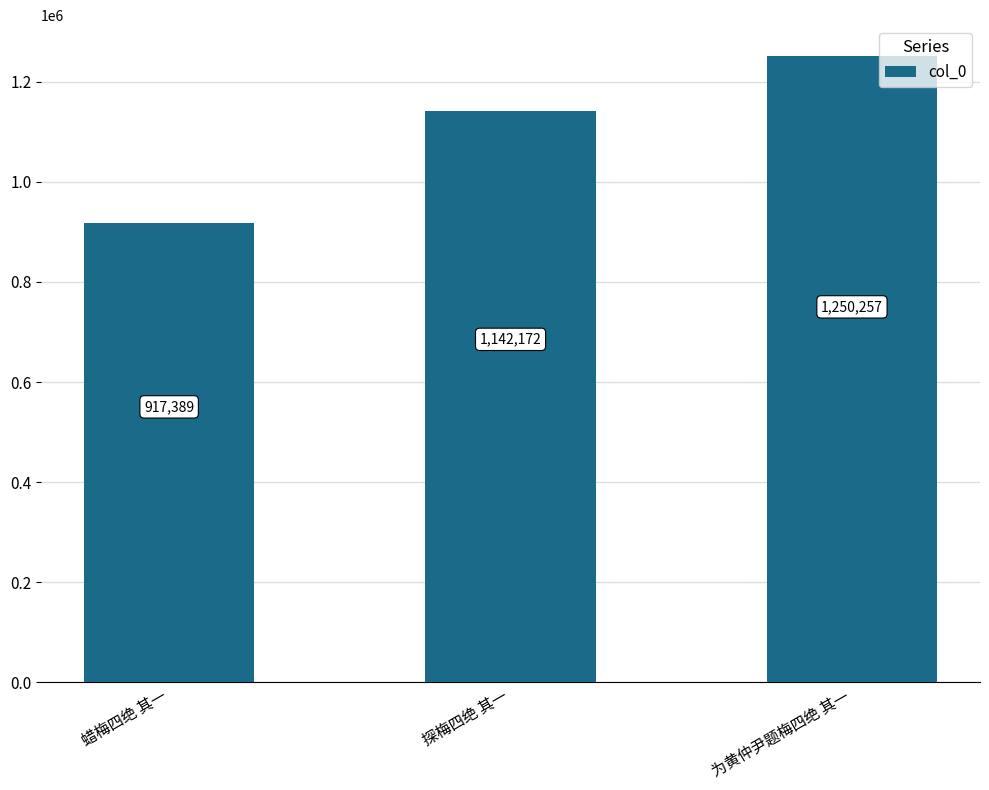

True or false: the data shows 1576953 at 探梅四绝 其一.

False